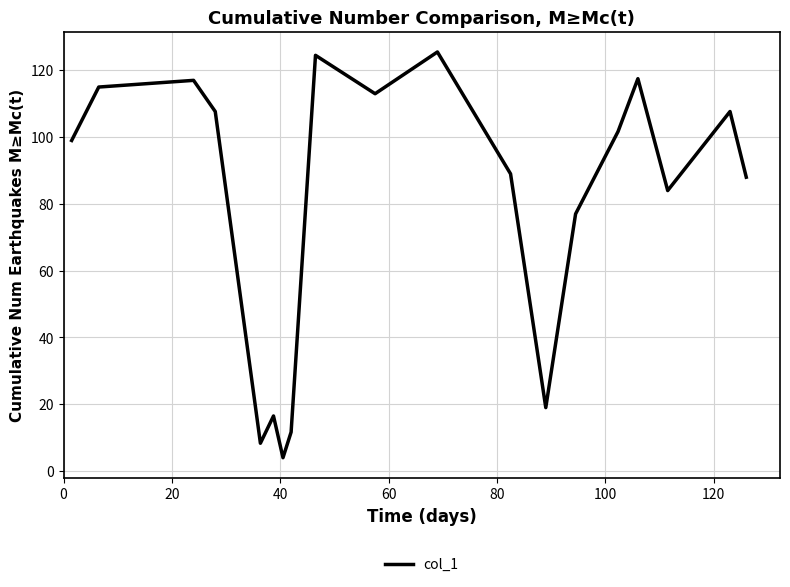

What is the smallest value displayed?

4.0